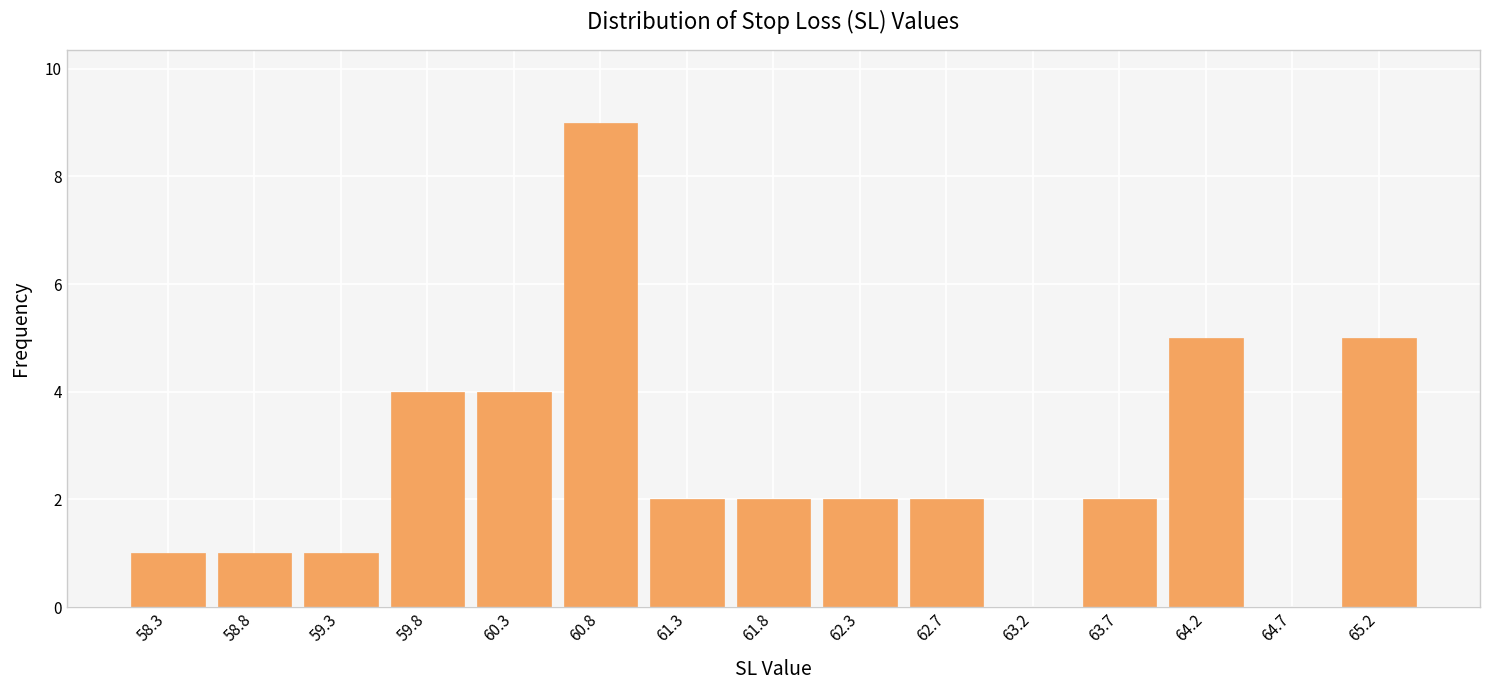

How tall is the bar that spans 58.10 to 58.55 on the x-axis? Neither the bar edges nor the heights are printed on the chart, so give them approximately, as read against the axes.

1